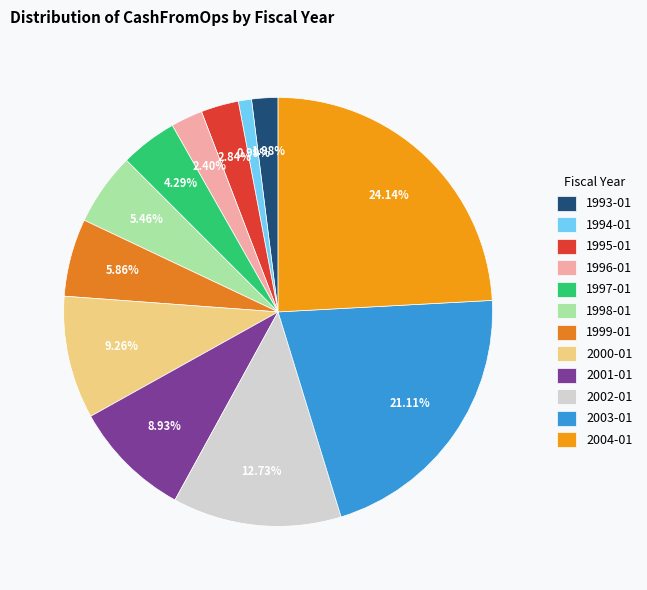

What is the ratio of the value at 1997-01 to the value at 1994-01?

4.3